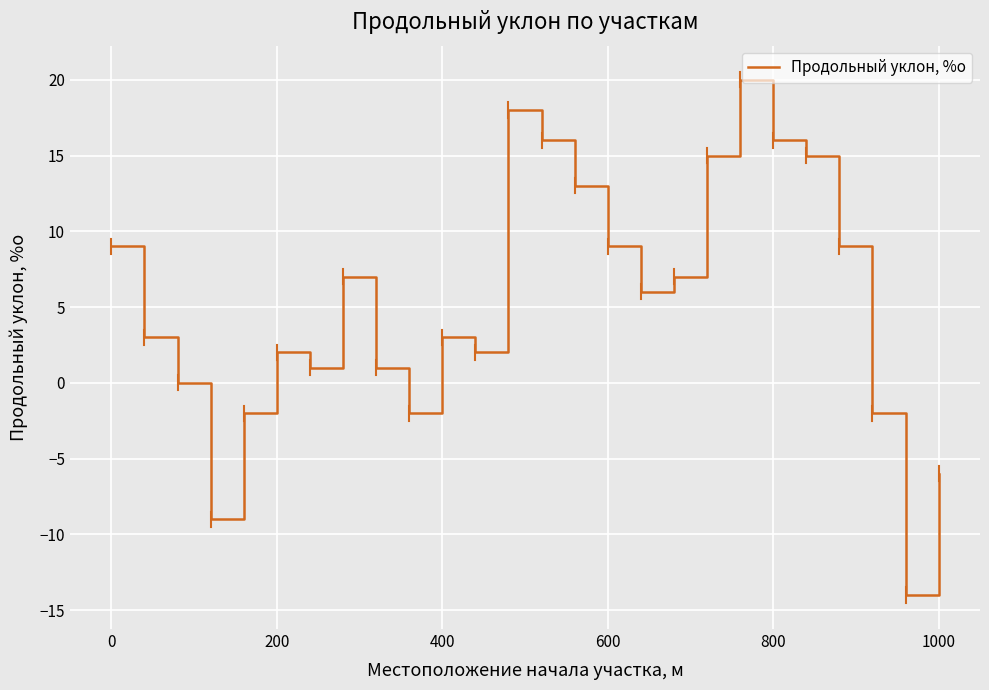

What is the minimum value shown in the chart?

-14